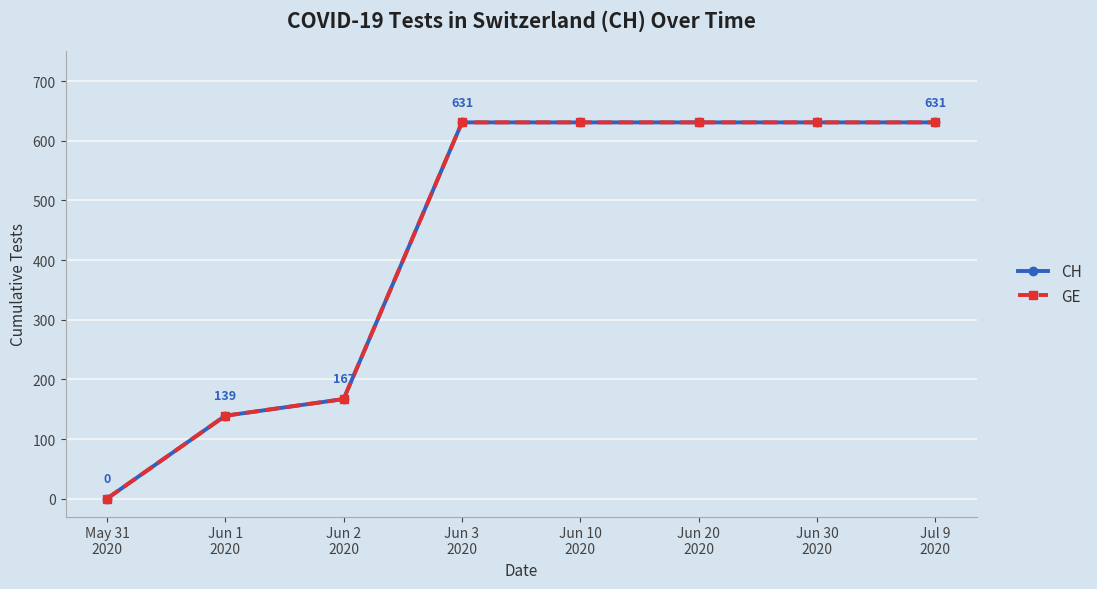

True or false: CH and GE cross at least once.

False